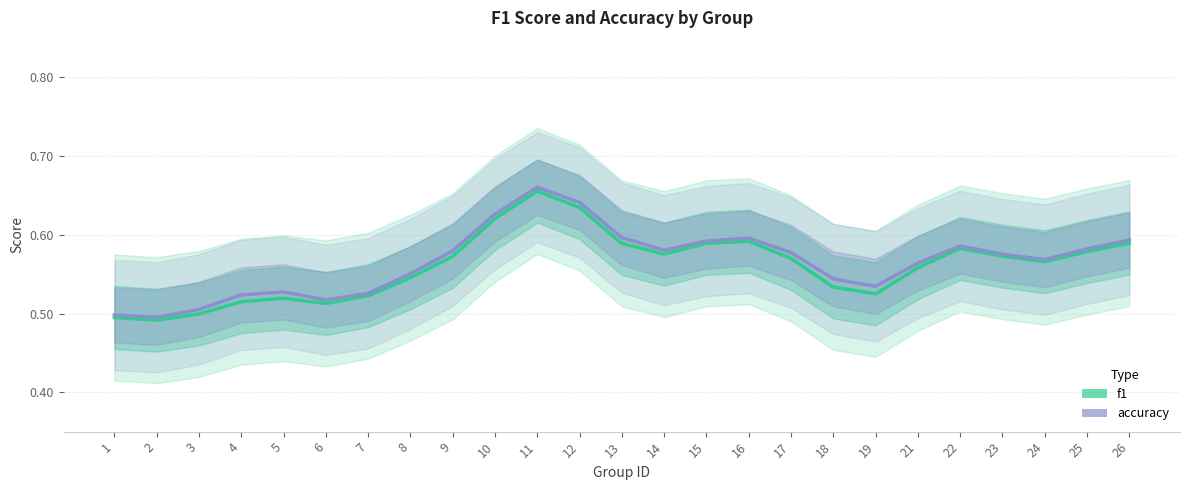

What value does the accuracy series have at 19?

0.5